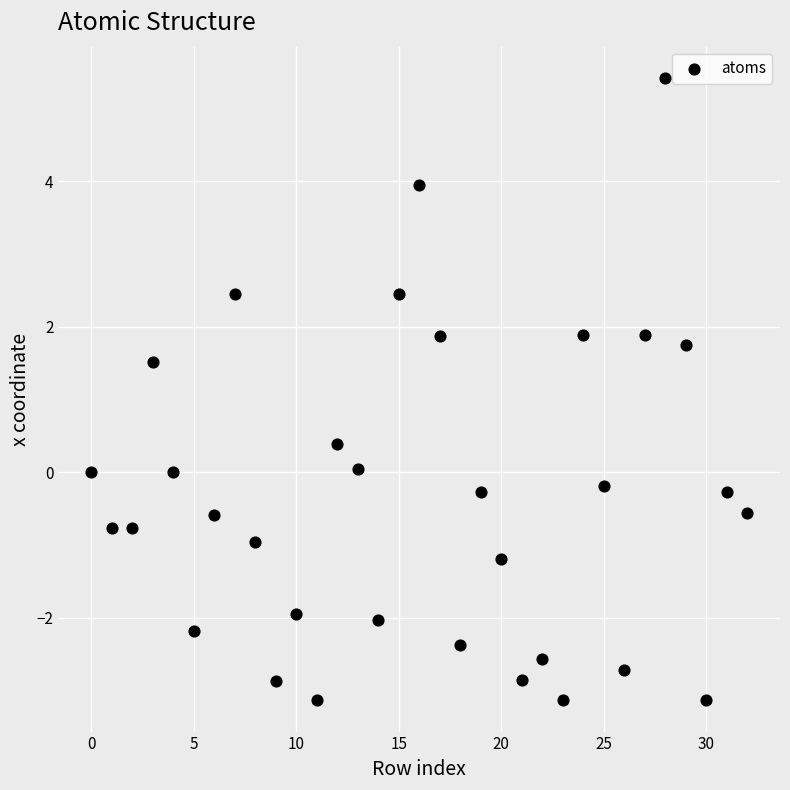

What is the range of Y values (max minus min)?

8.6